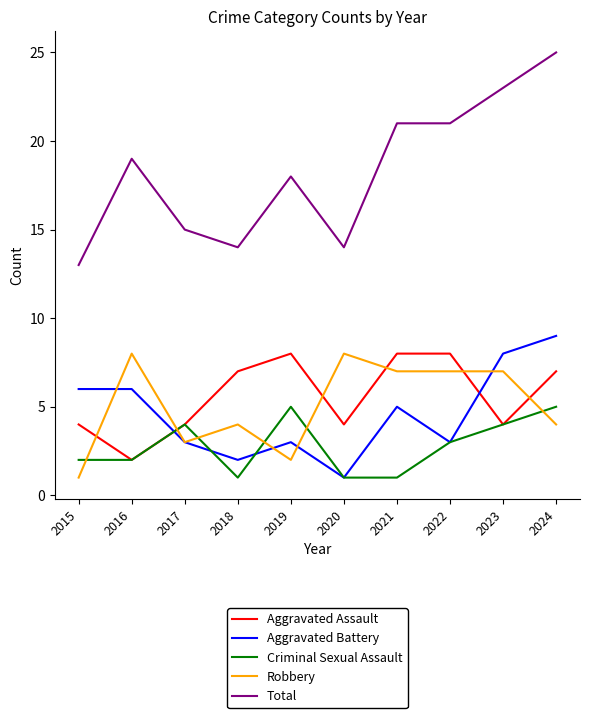

Count the Aggravated Battery values in the range 3 to 6.

6